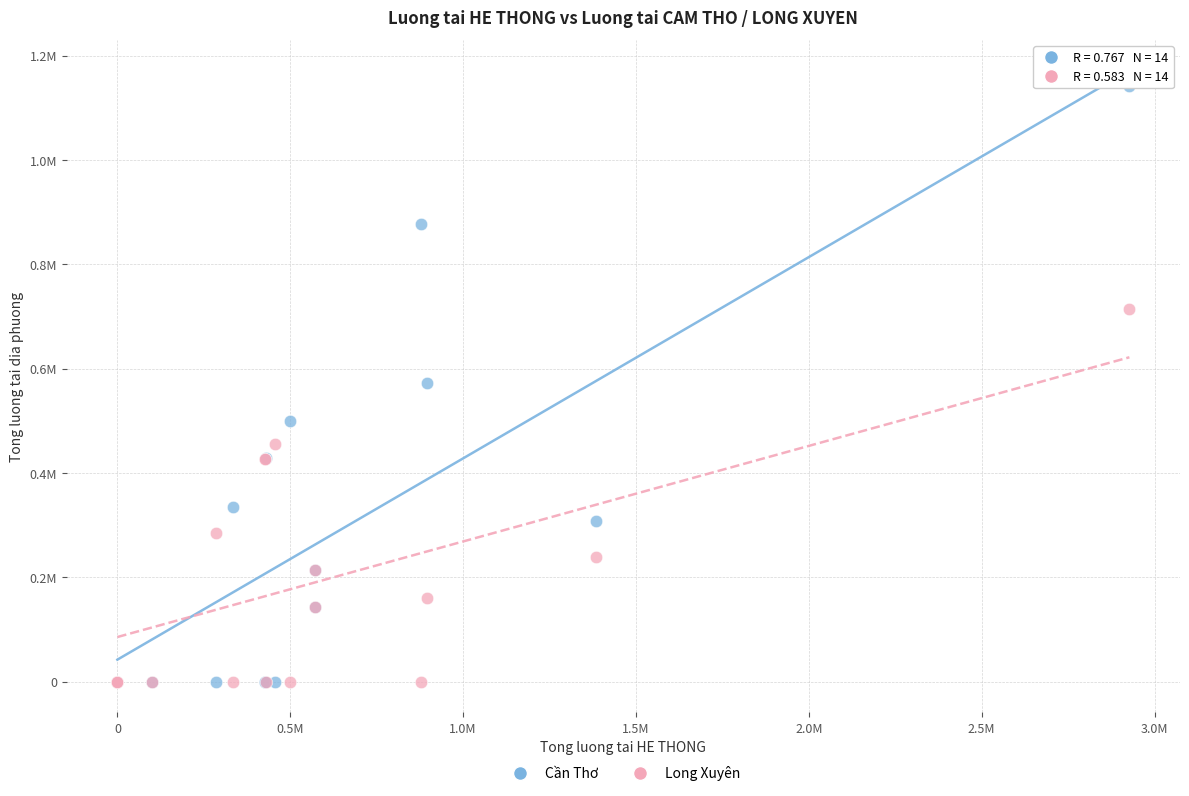

Which series has the widest spread of Y values?

Cần Thơ